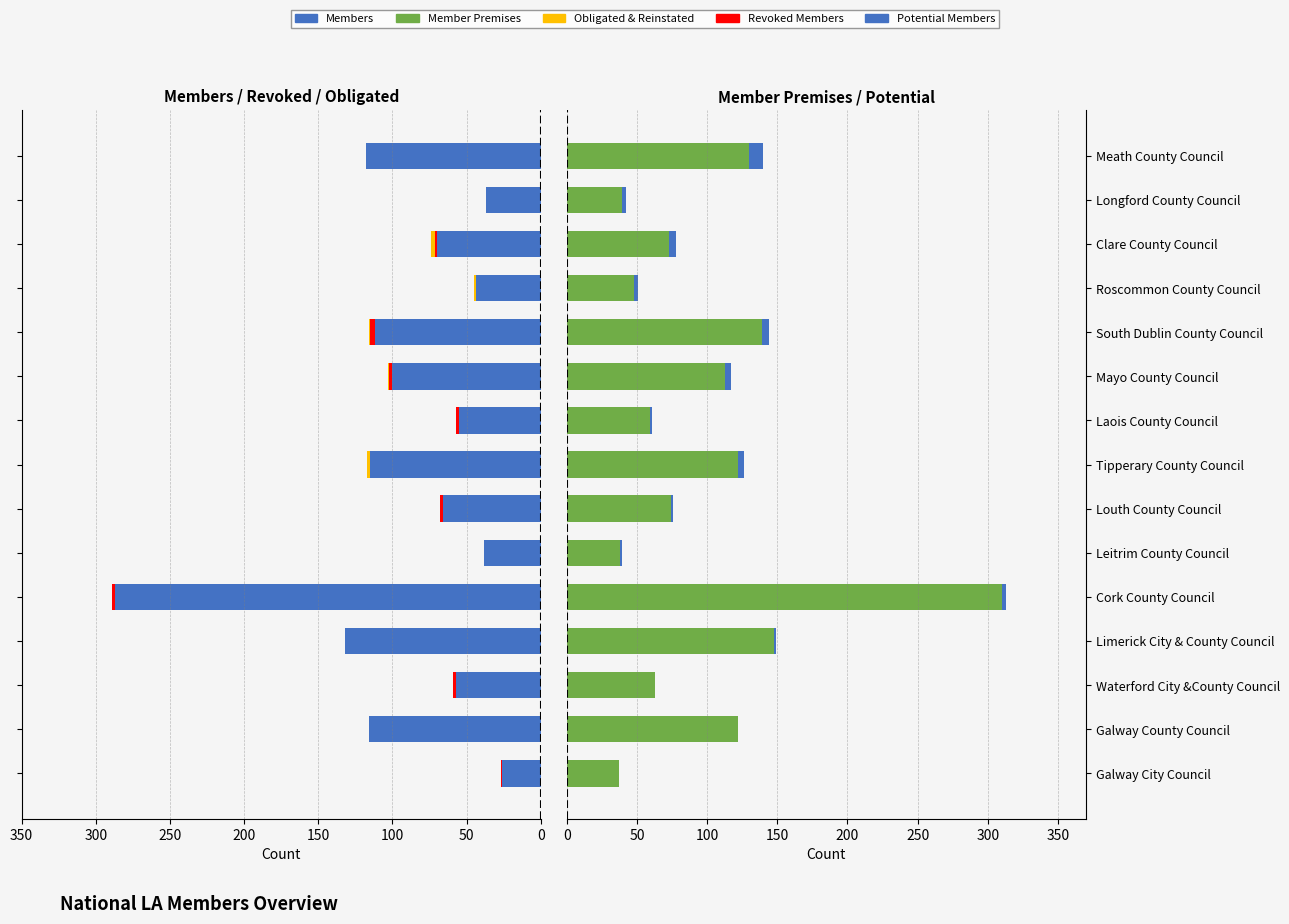

What is the difference between the maximum and second lowest values in the Member Premises series?

272